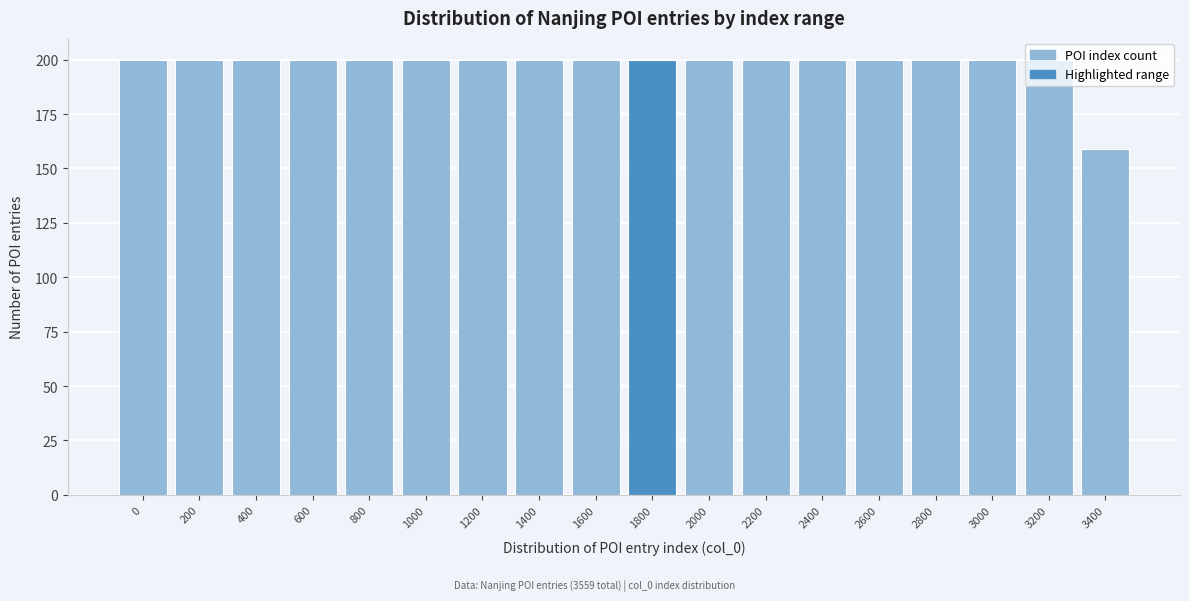

The chart shows a value of 200 at 200. True or false?

True